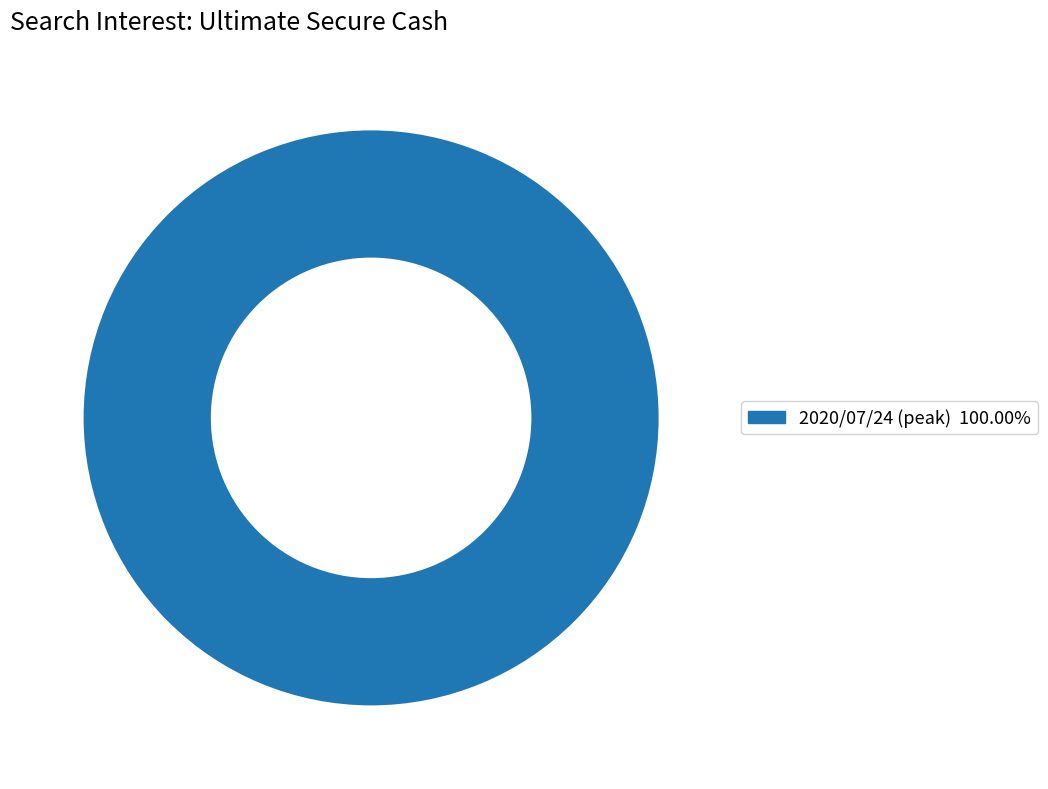

Does any single category account for the majority?

Yes